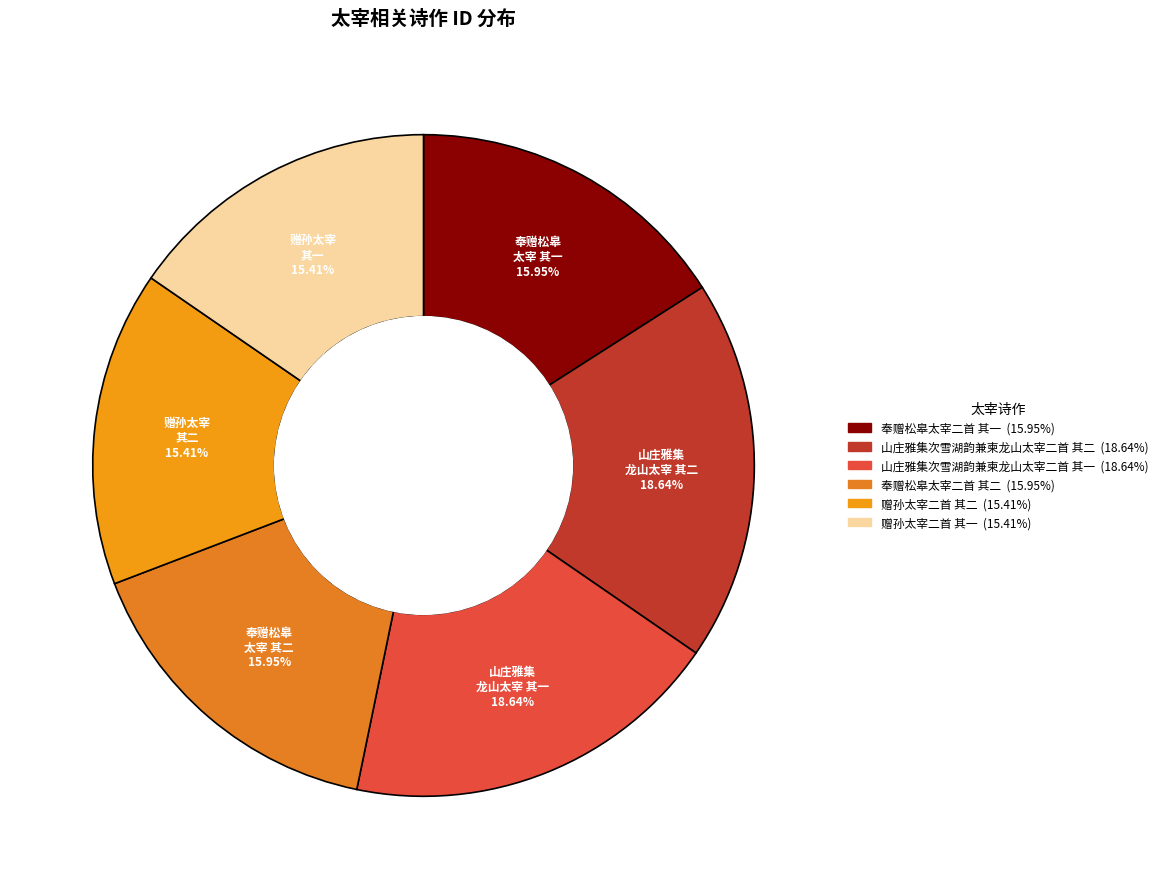

To the nearest percent, what is the difference between the 山庄雅集次雪湖韵兼柬龙山太宰二首 其一 and 赠孙太宰二首 其一 slice percentages?

3%